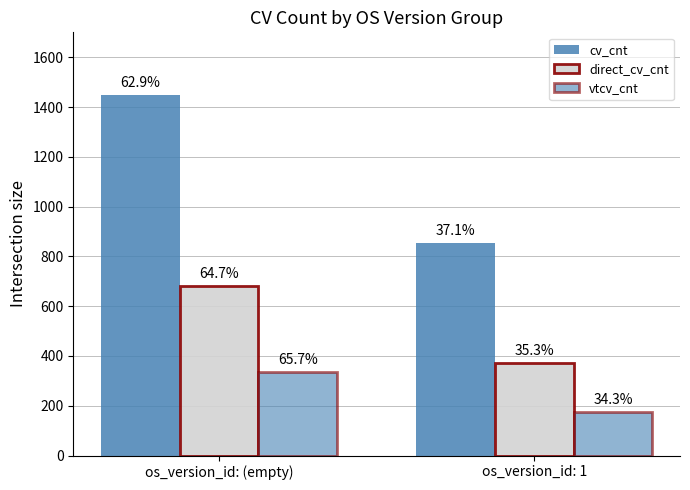

Are the bars grouped side by side (vs. stacked)?

Yes